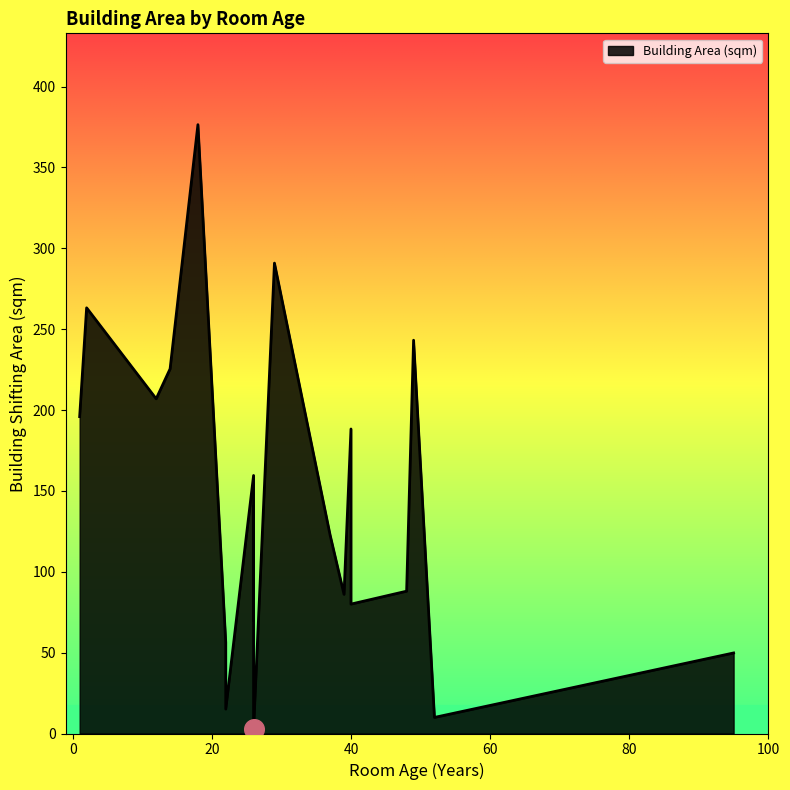

What is the ratio of the value at 14 to the value at 49?

0.9